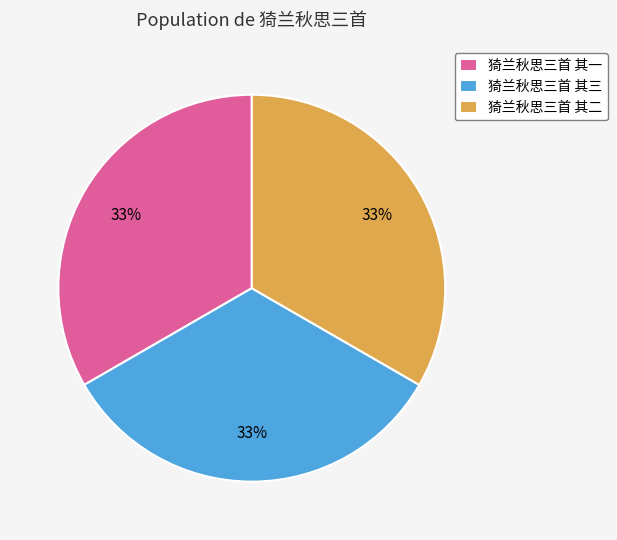

Is it true that 猗兰秋思三首 其二 is 23% of the pie?

False